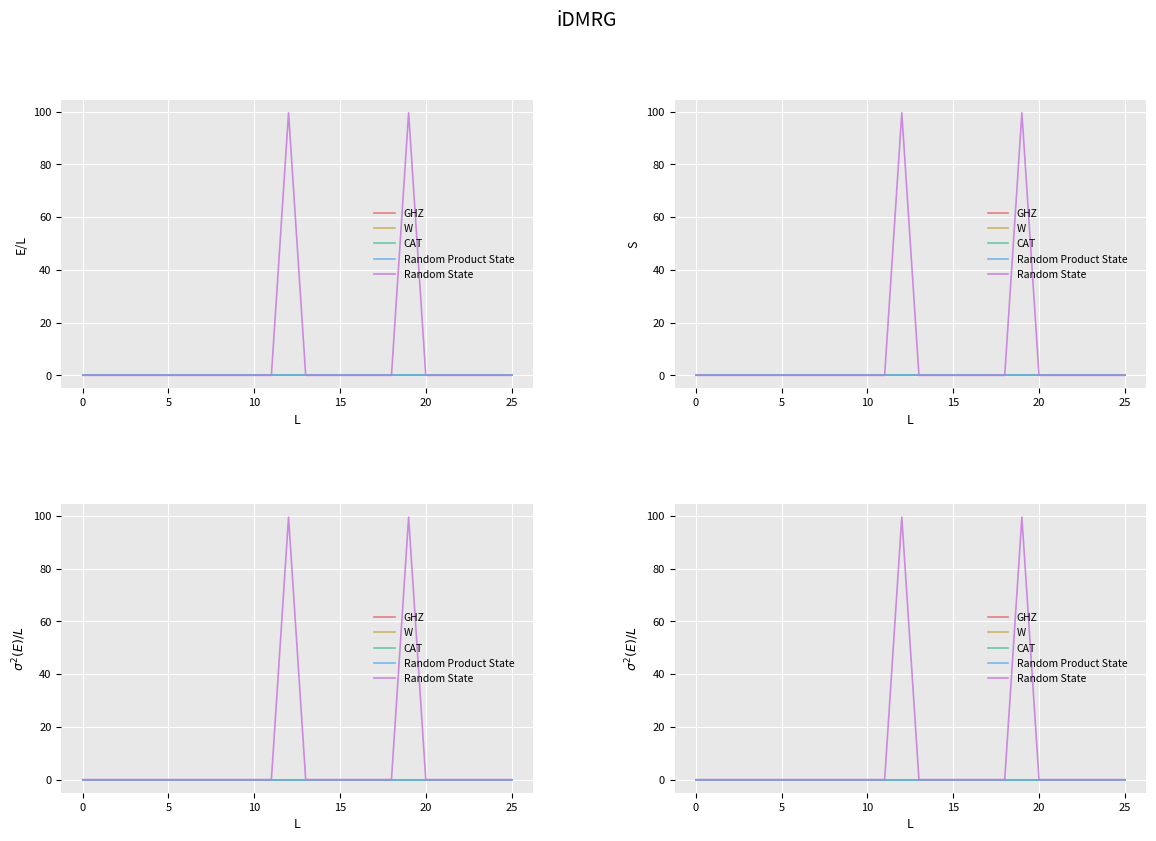

The value of W at 20 is 0.0. True or false?

True